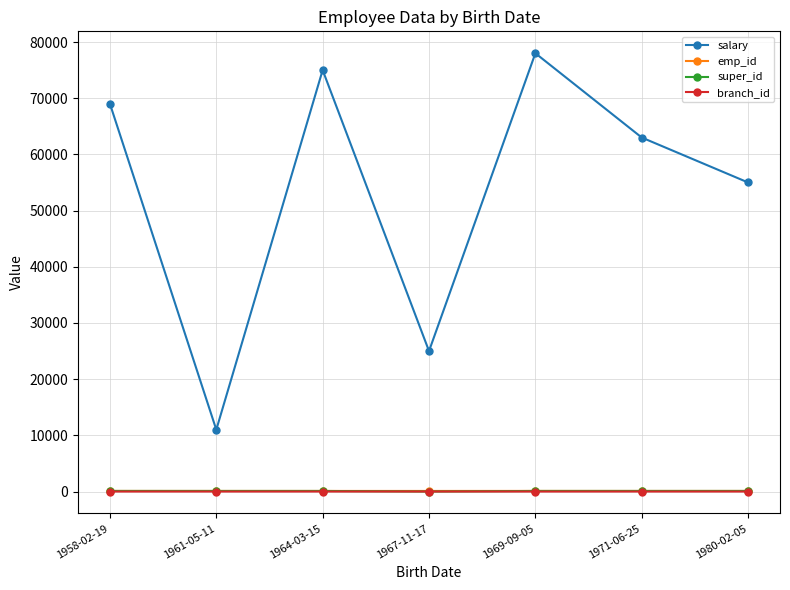

Where does the emp_id series first go above 103?

1958-02-19